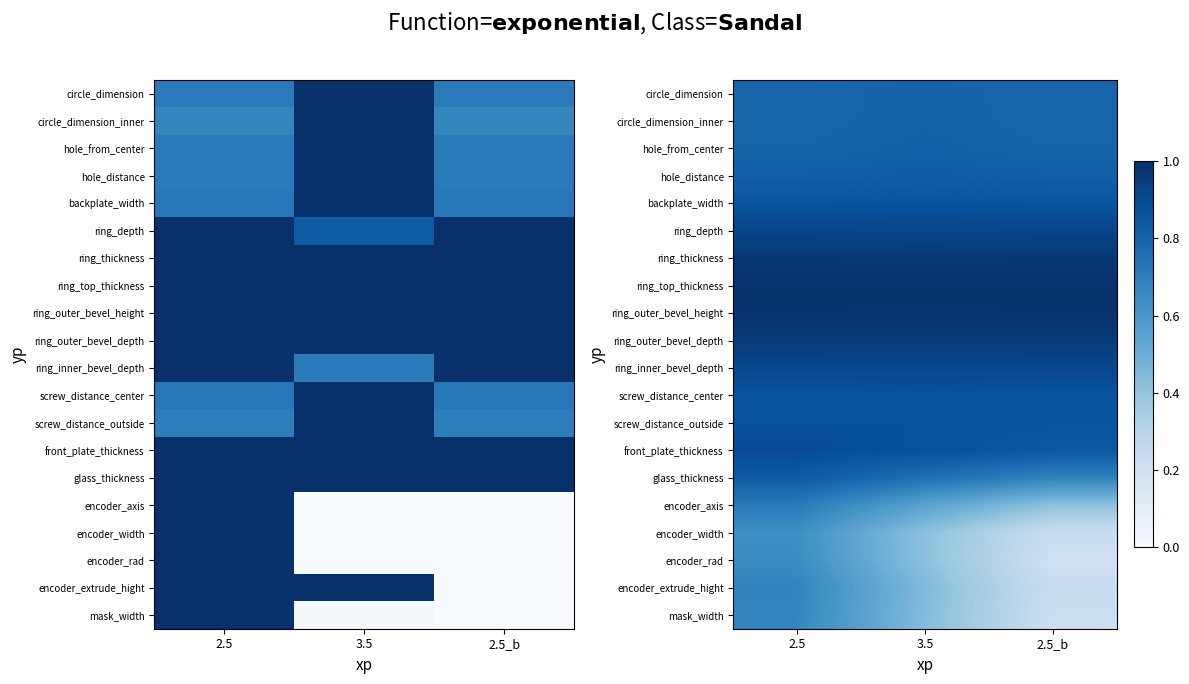

At which category is the sum across all series the highest?

2.5